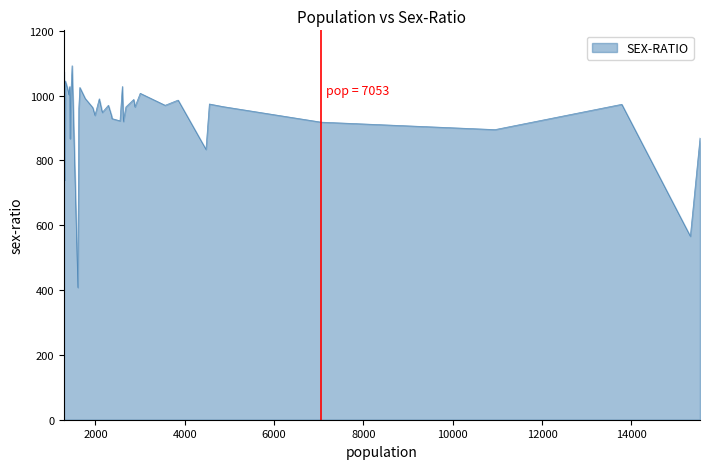

What is the minimum value shown in the chart?

408